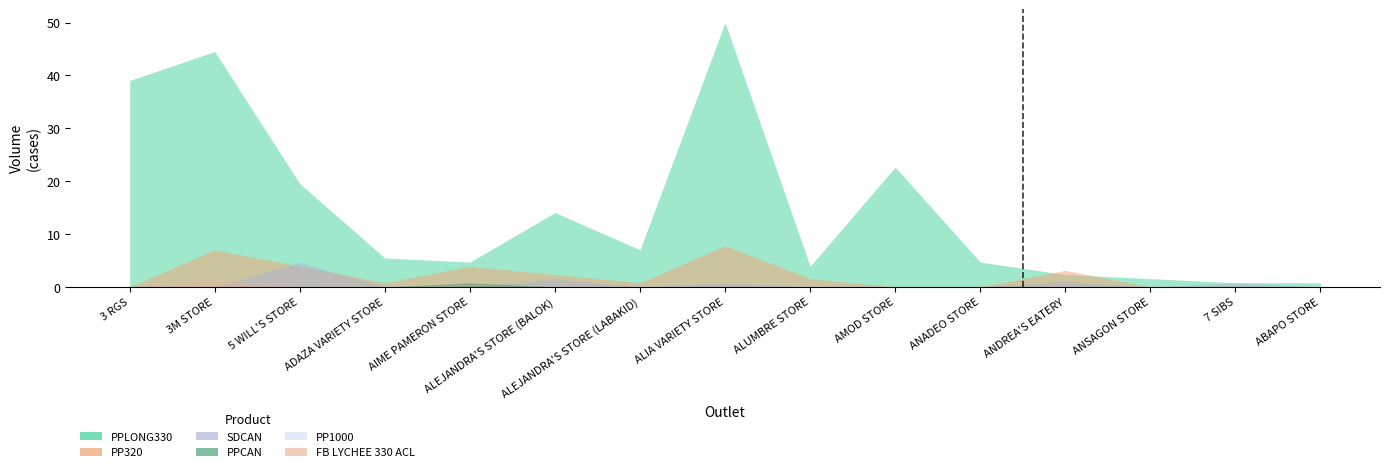

How many intersections are there between SDCAN and FB LYCHEE 330 ACL?

1